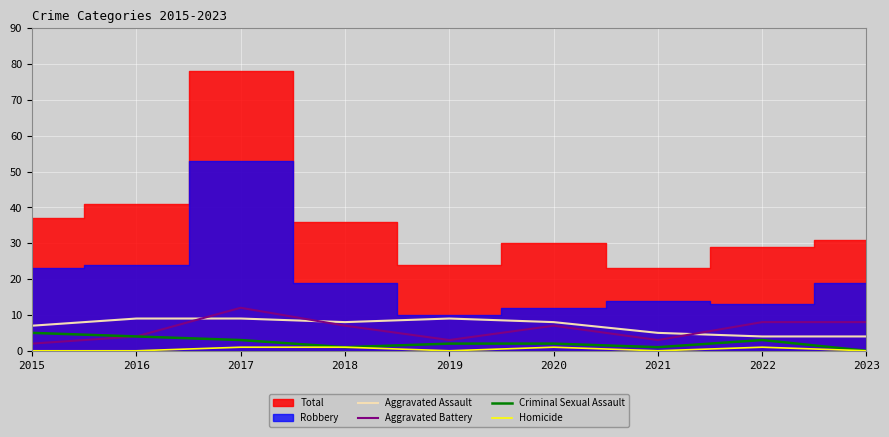

True or false: Aggravated Assault has a value of 4 at 2023.

True